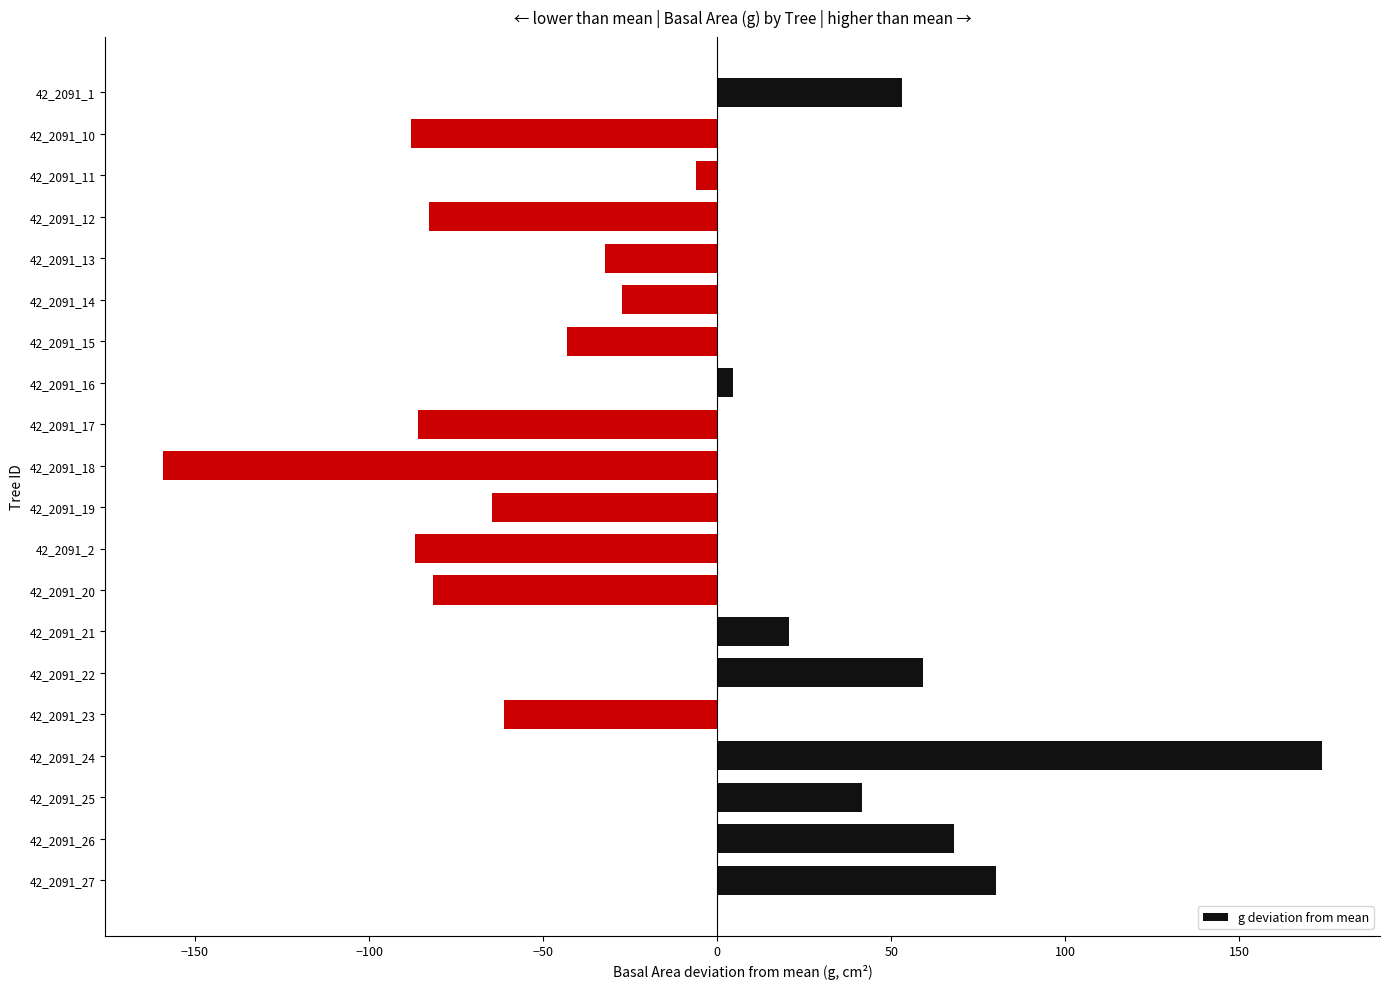

The value at 42_2091_13 is -14.6. True or false?

False